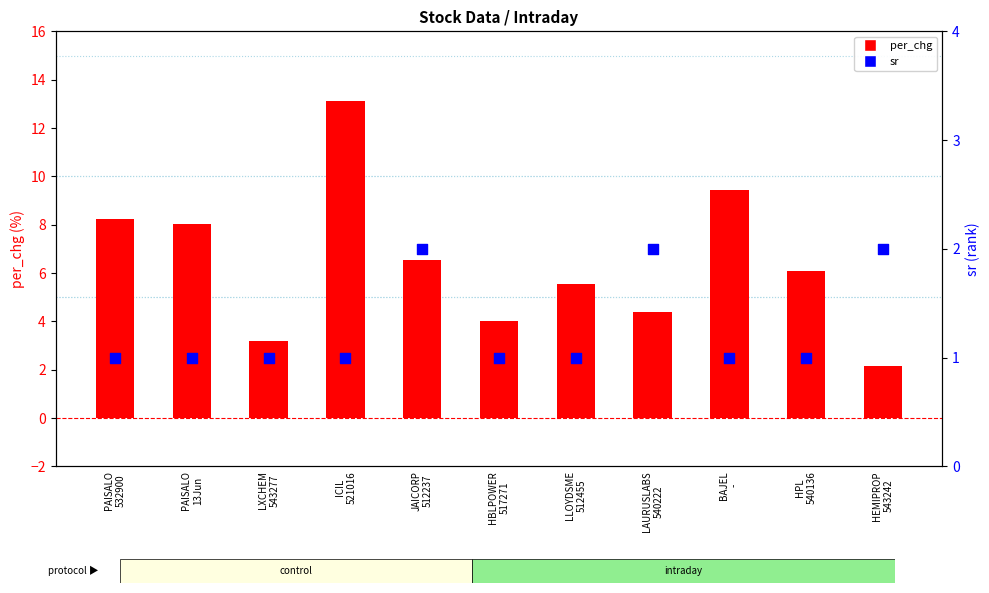

Is the value of sr at BAJEL
- greater than the value of per_chg at HBLPOWER
517271?

No